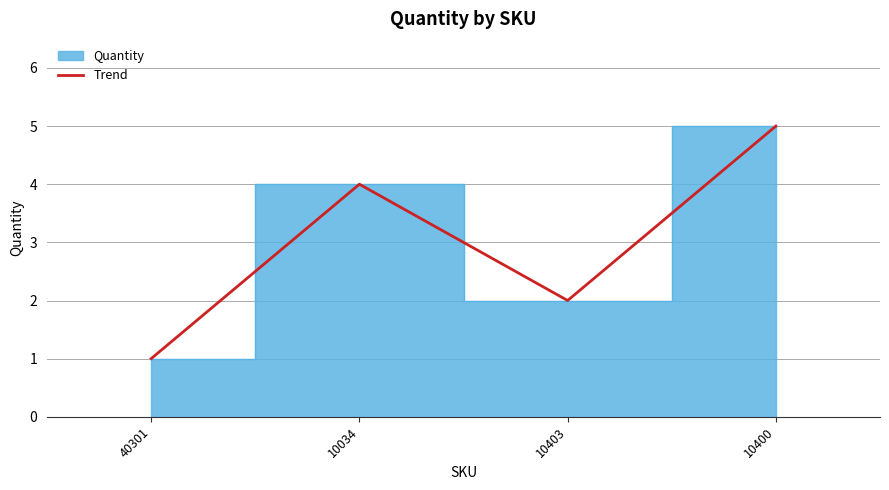

What is the sum of all values?

12